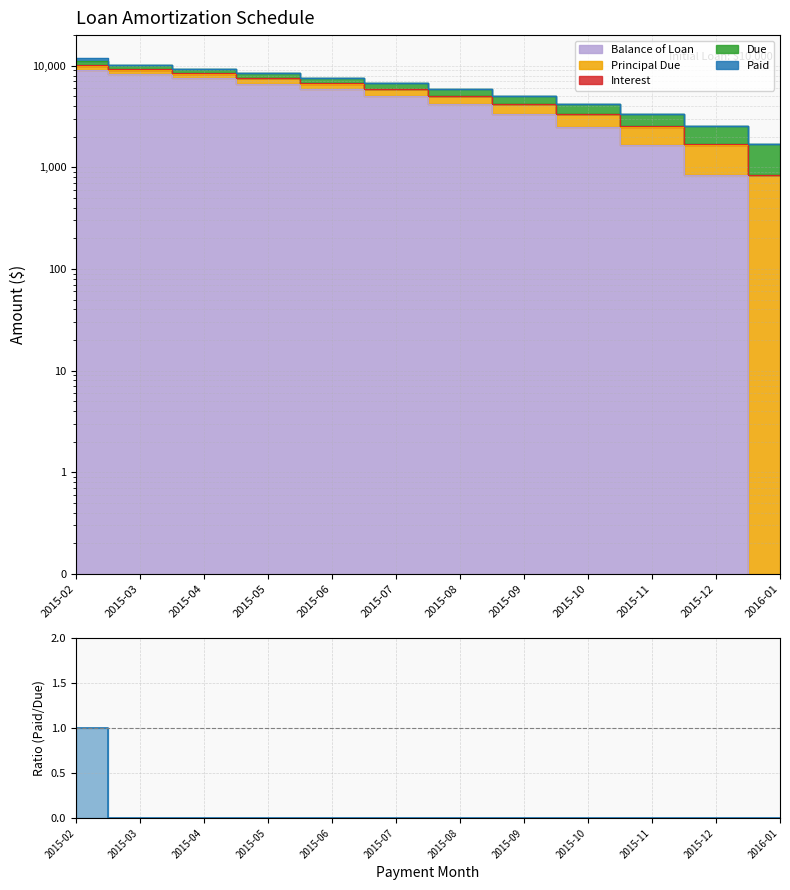

At which category does the chart reach its peak across all series?

2015-02